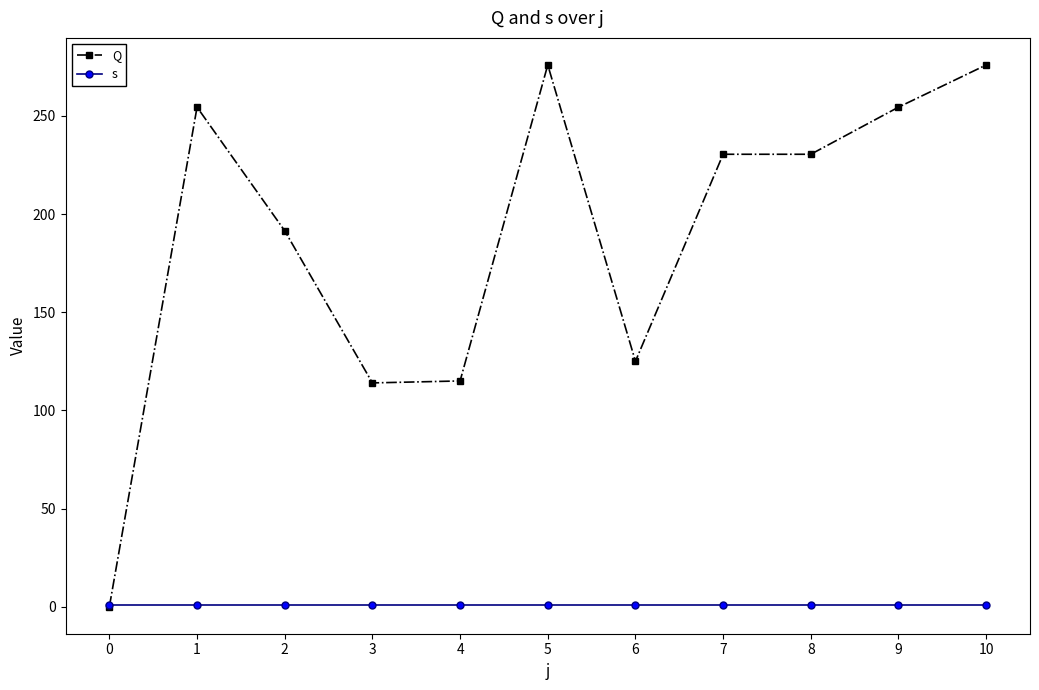

How many lines are shown in the chart?

2